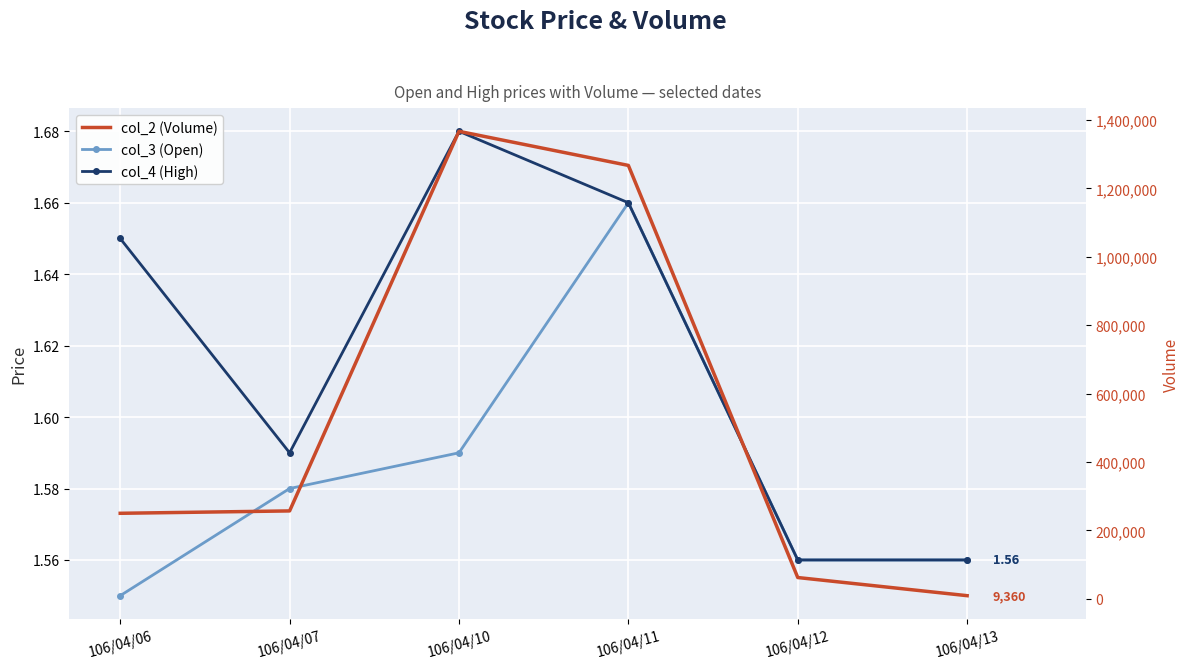

True or false: col_4 (High) and col_3 (Open) intersect in this chart.

False